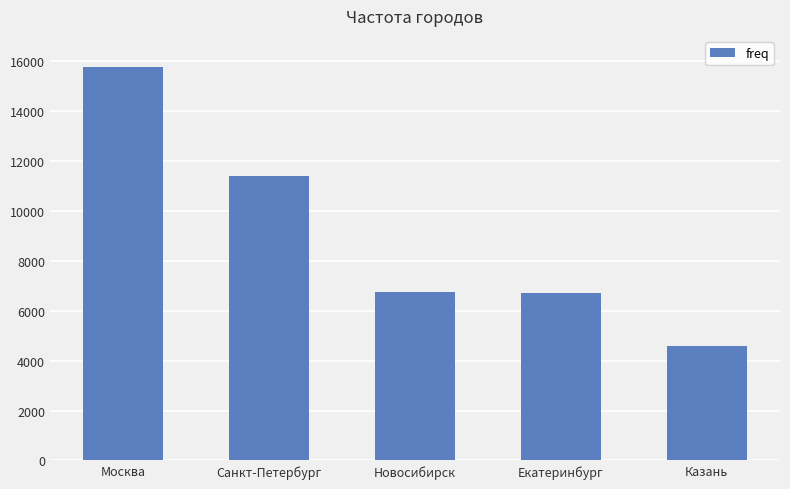

What is the maximum value shown in the chart?

15768